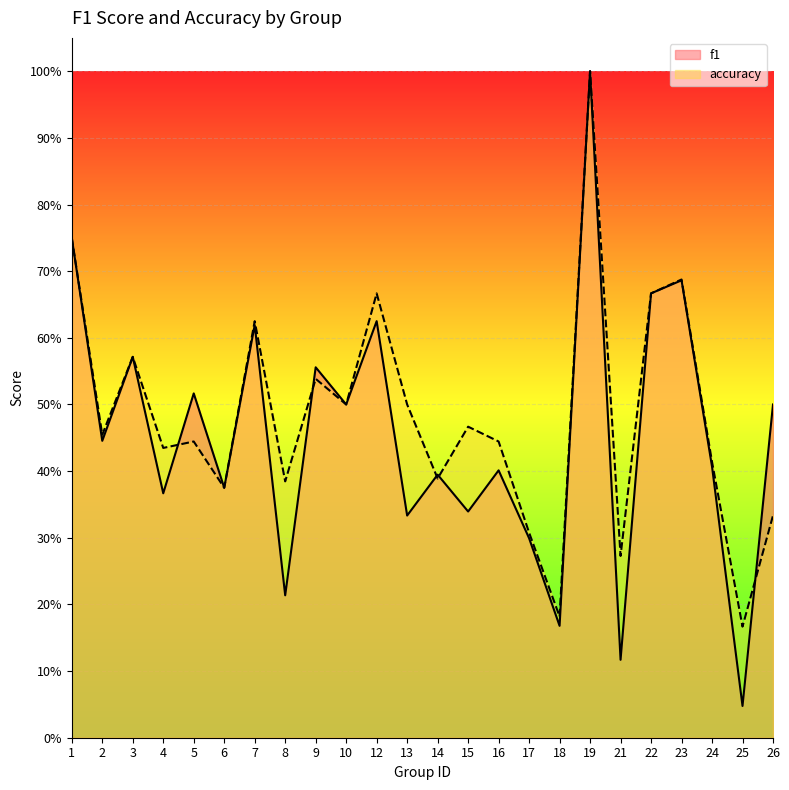

Reading left to right, what are all the values shown in this chart?

f1: 0.8	0.4	0.6	0.4	0.5	0.4	0.6	0.2	0.6	0.5	0.6	0.3	0.4	0.3	0.4	0.3	0.2	1.0	0.1	0.7	0.7	0.4	0.0	0.5
accuracy: 0.8	0.5	0.6	0.4	0.4	0.4	0.6	0.4	0.5	0.5	0.7	0.5	0.4	0.5	0.4	0.3	0.2	1.0	0.3	0.7	0.7	0.4	0.2	0.3